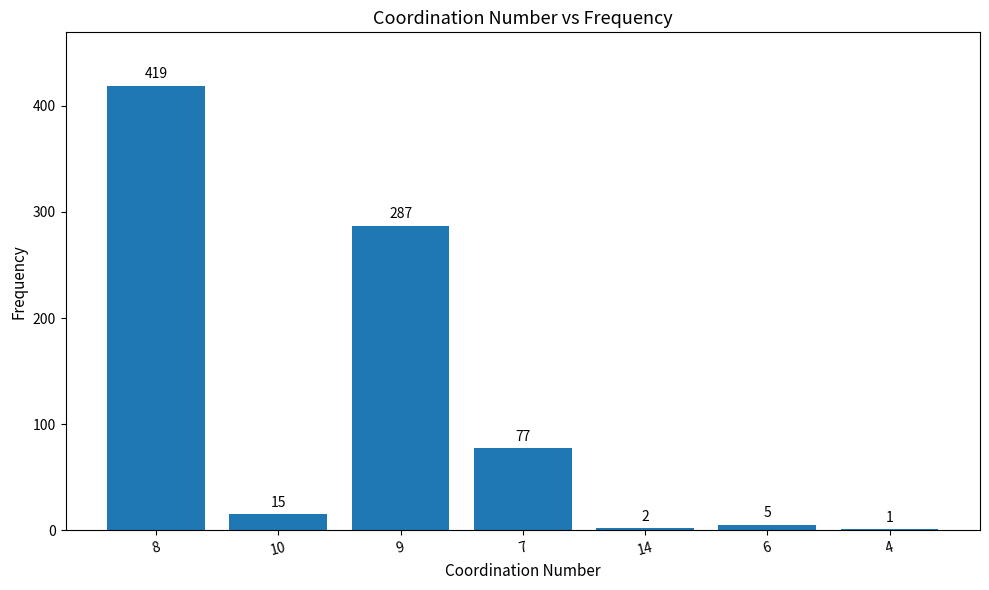

What is the change in value from 7 to 14?

-75